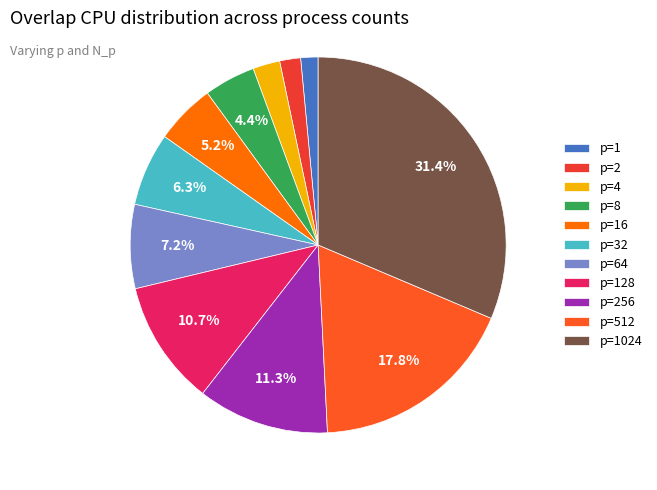

What percentage is the p=16 slice, to the nearest percent?

5%